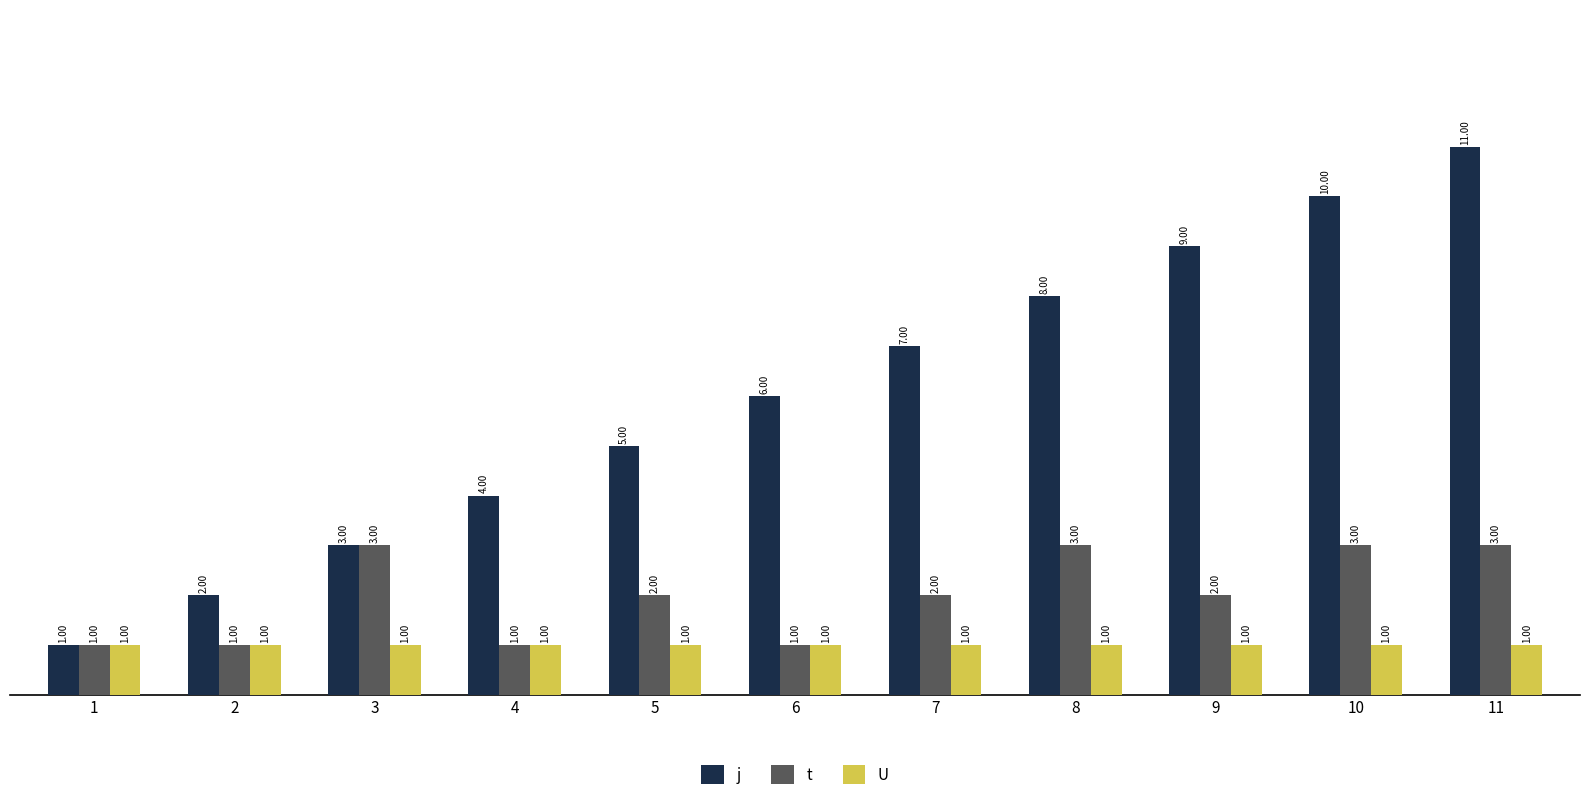

Which category has the highest value across all series?

11